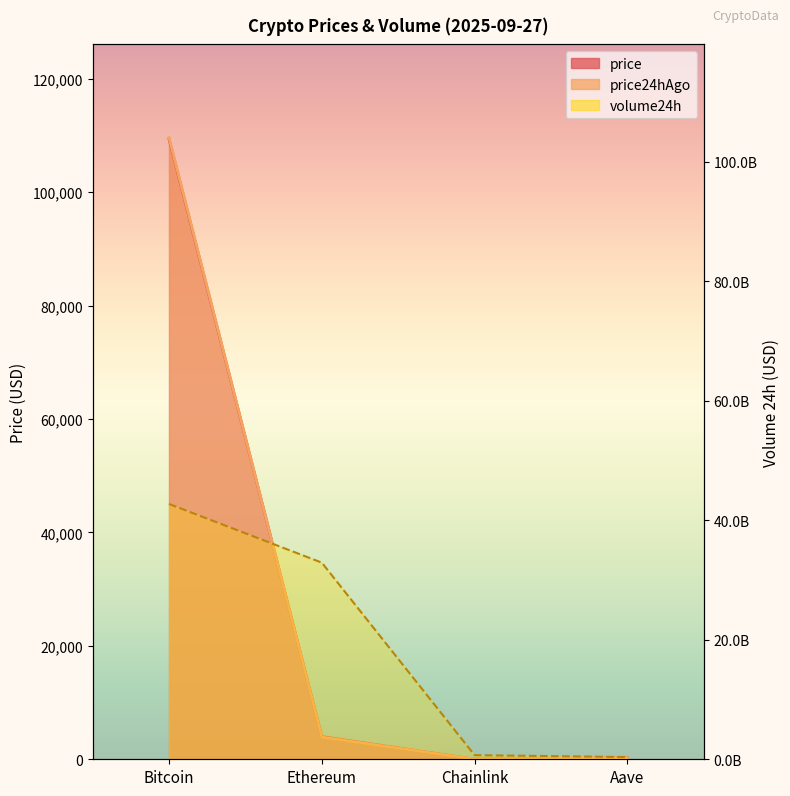

What is the label of the 3rd point from the right?

Ethereum